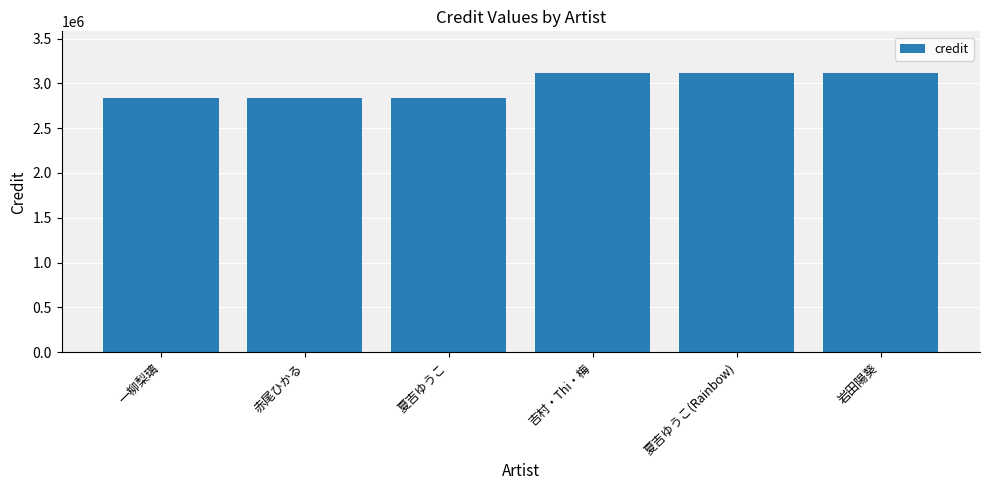

What is the ratio of the value at 夏吉ゆうこ to the value at 岩田陽葵?

0.9